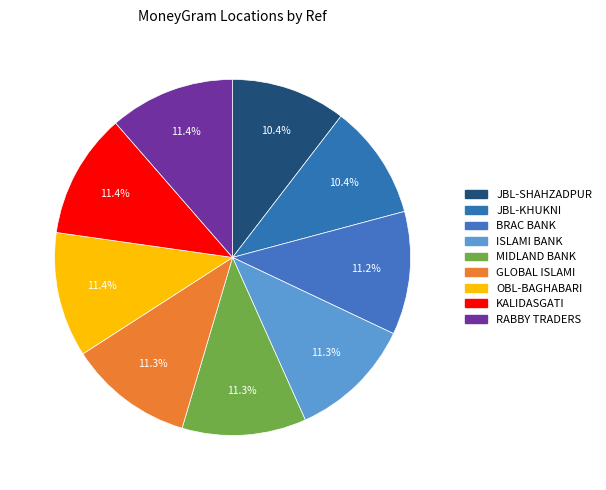

How many segments does this pie chart have?

9